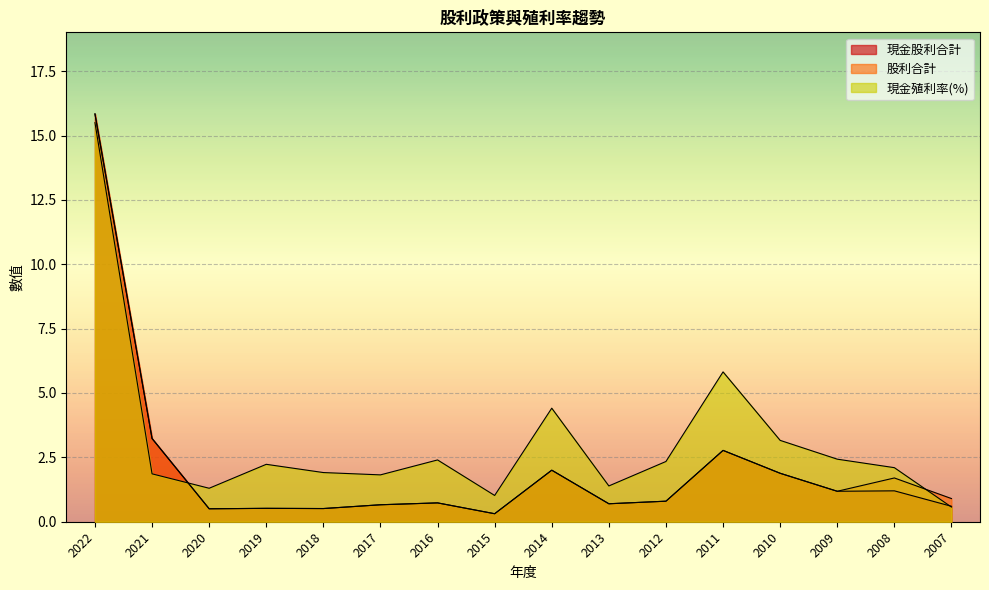

Reading right to left, list all the values displayed in this chart.

現金股利合計: 0.6	1.2	1.2	1.9	2.8	0.8	0.7	2.0	0.3	0.7	0.7	0.5	0.5	0.5	3.2	15.8
股利合計: 0.9	1.7	1.2	1.9	2.8	0.8	0.7	2.0	0.3	0.7	0.7	0.5	0.5	0.5	3.2	15.8
現金殖利率(%): 0.6	2.1	2.4	3.2	5.8	2.3	1.4	4.4	1.0	2.4	1.8	1.9	2.2	1.3	1.9	15.5